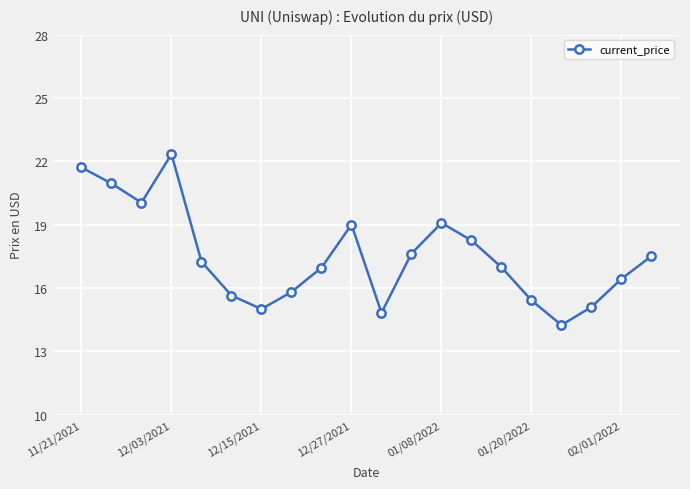

What is the minimum value shown in the chart?

14.2